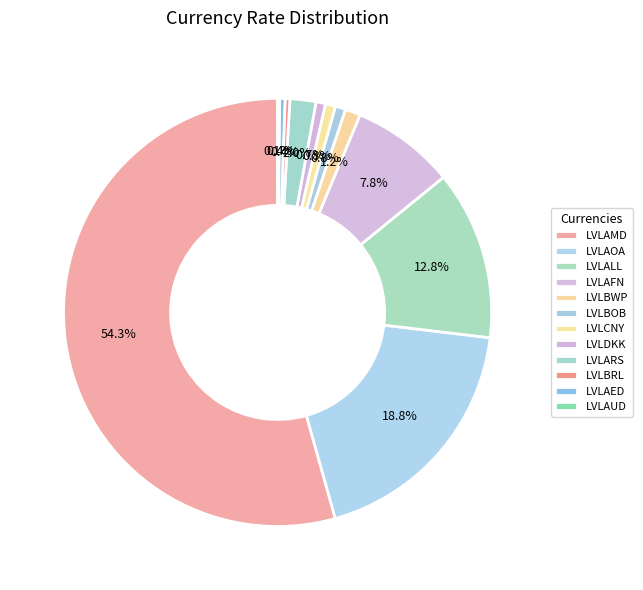

Between LVLAFN and LVLARS, which is larger?

LVLAFN